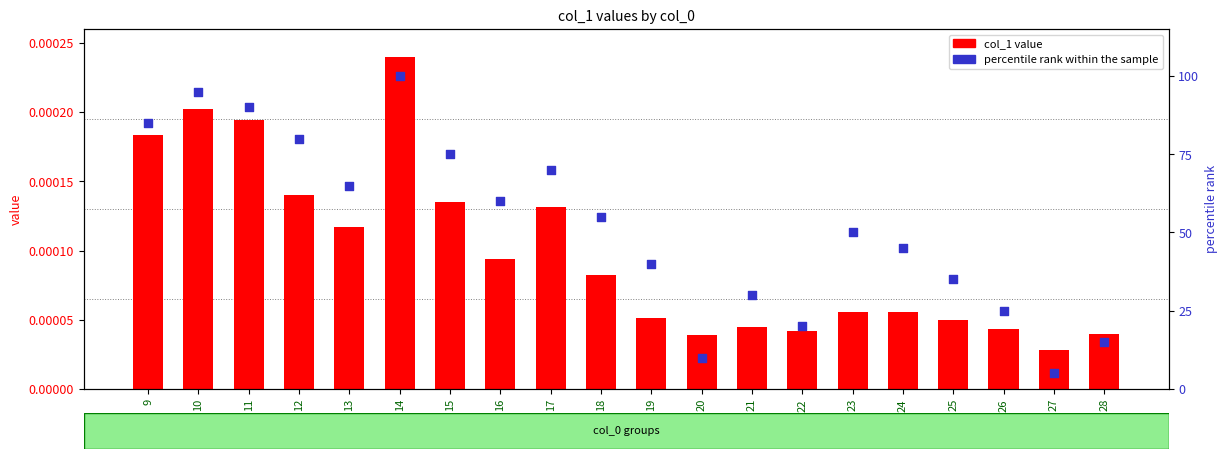

Is the value of col_1 value at 9 greater than the value of percentile rank within the sample at 17?

No